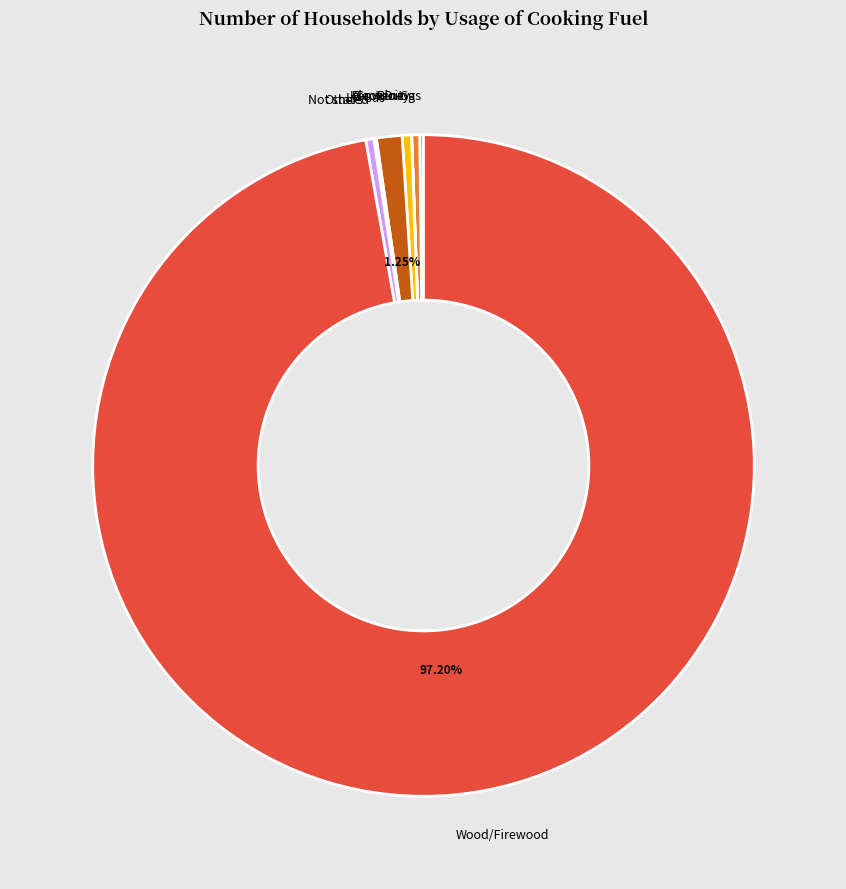

Does any single category account for the majority?

Yes